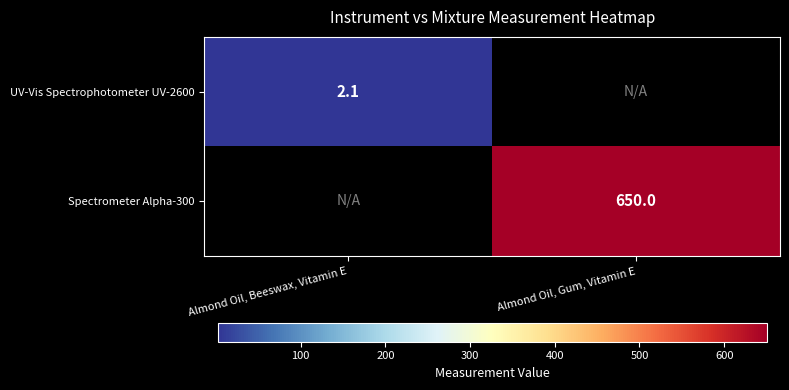

At which category does the chart reach its minimum across all series?

Almond Oil, Beeswax, Vitamin E